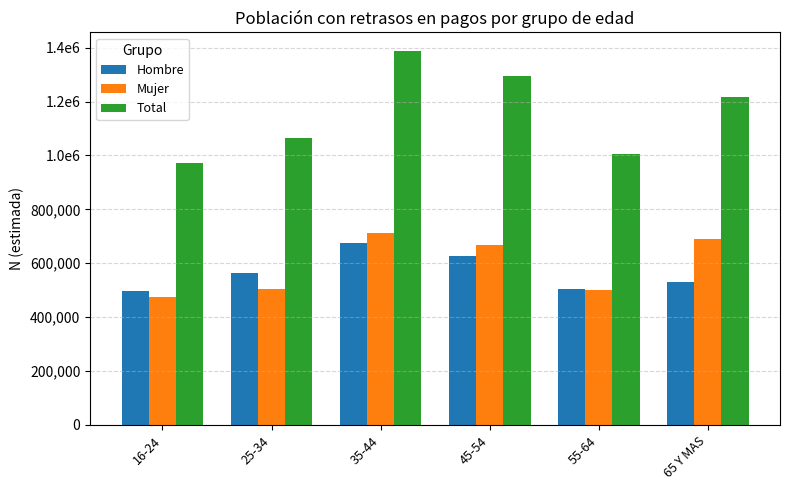

The Mujer series shows 1089863 at 65 Y MAS. True or false?

False